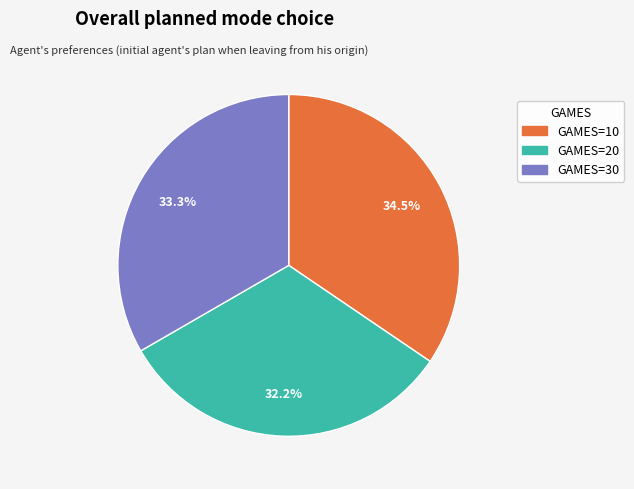

Is there a majority slice in this chart?

No